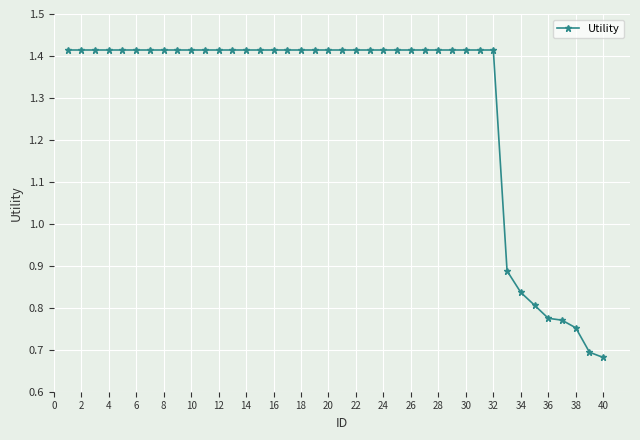

Does the chart have visible grid lines?

Yes